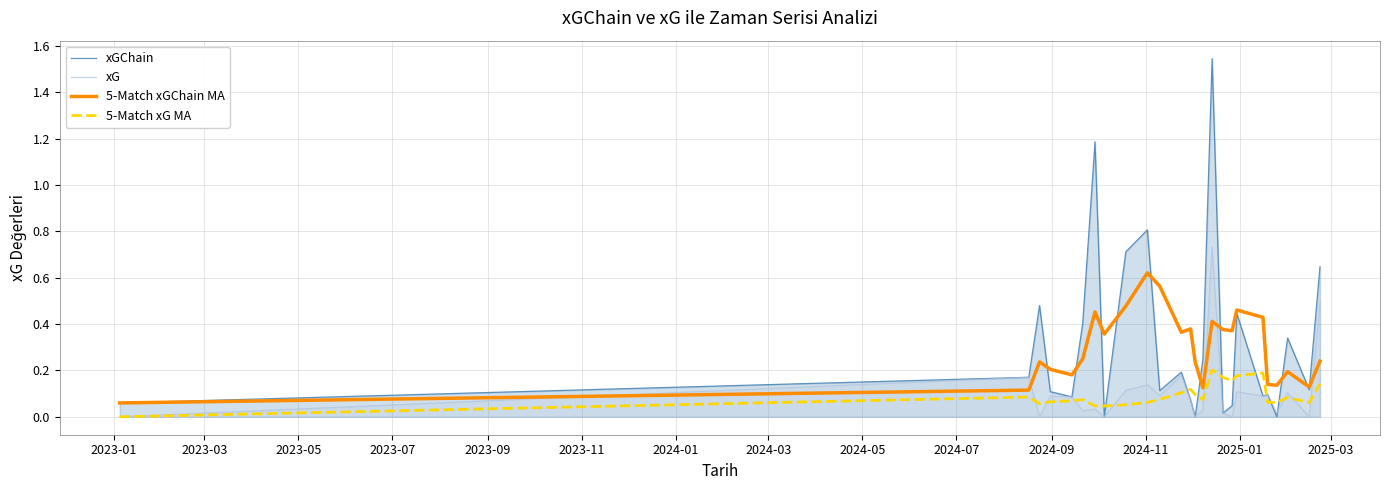

Which series has the largest range (max minus min)?

xGChain